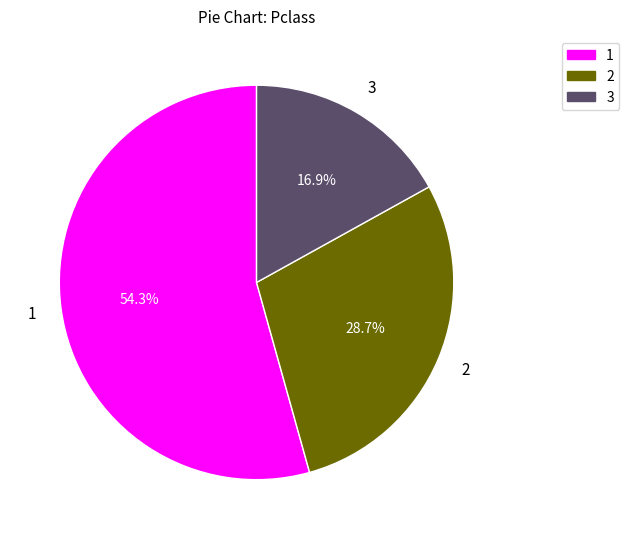

Combined, do 3 and 1 account for over 50%?

Yes